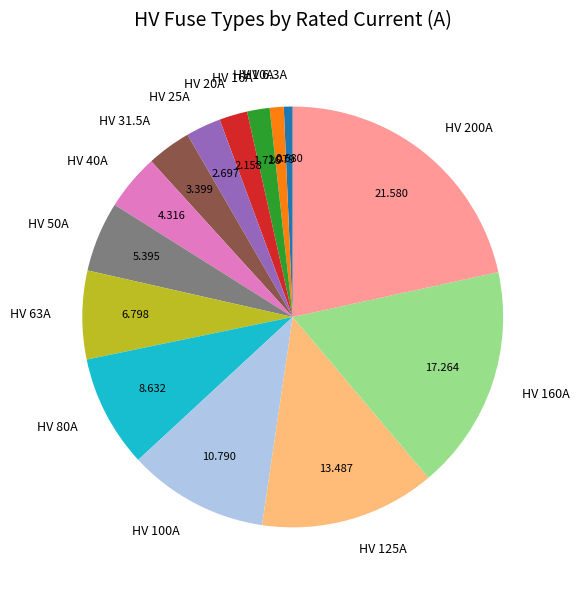

Combined, do HV 31.5A and HV 200A account for over 50%?

No